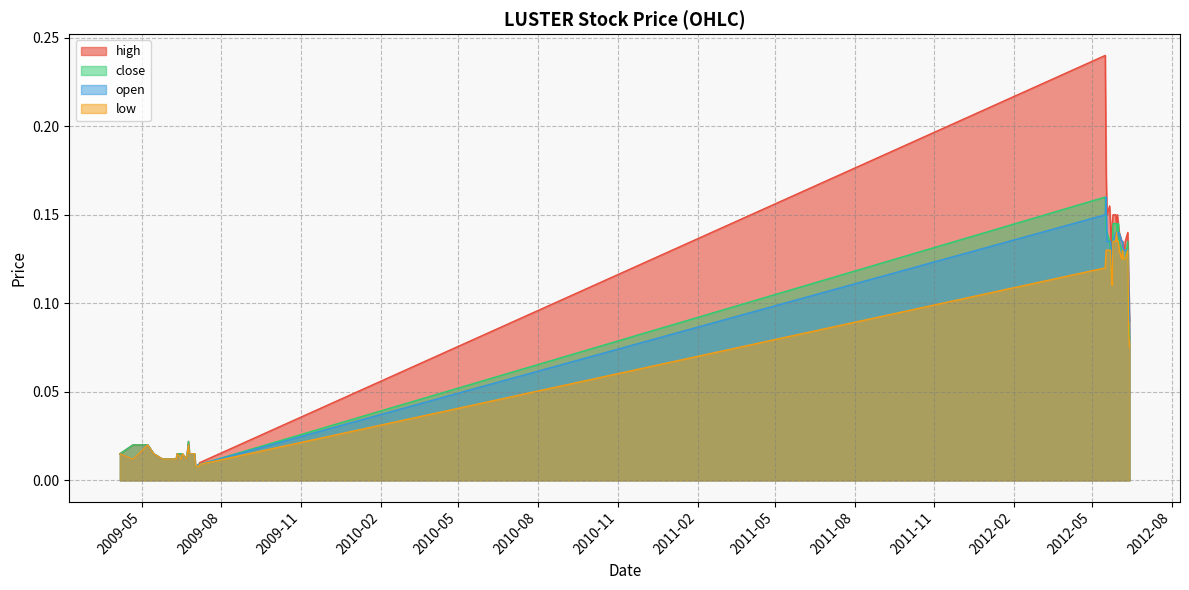

Is the value of open at 2009-07-07 greater than the value of close at 2009-05-08?

No